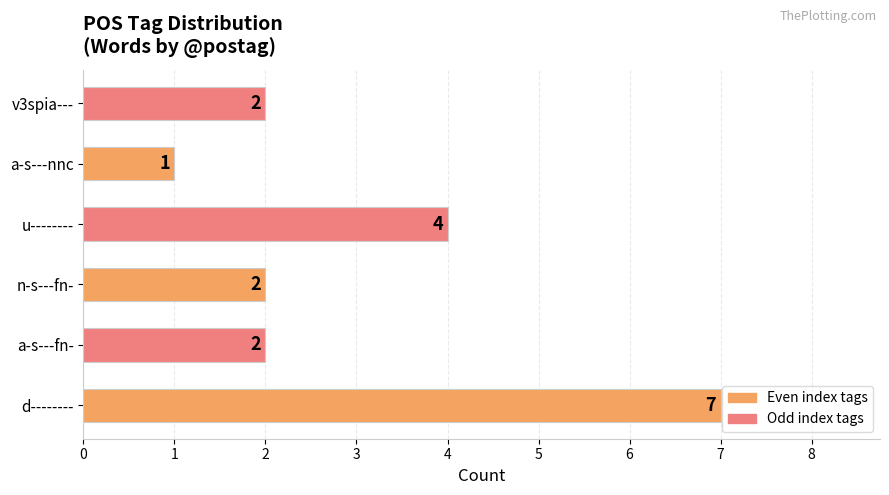

Between a-s---fn- and u--------, which is larger?

u--------